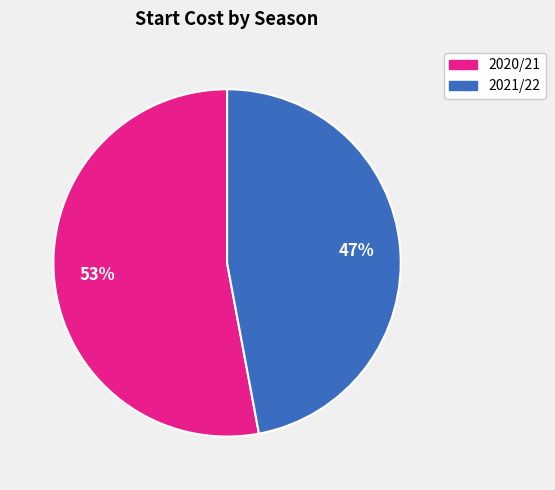

Is there a majority slice in this chart?

Yes